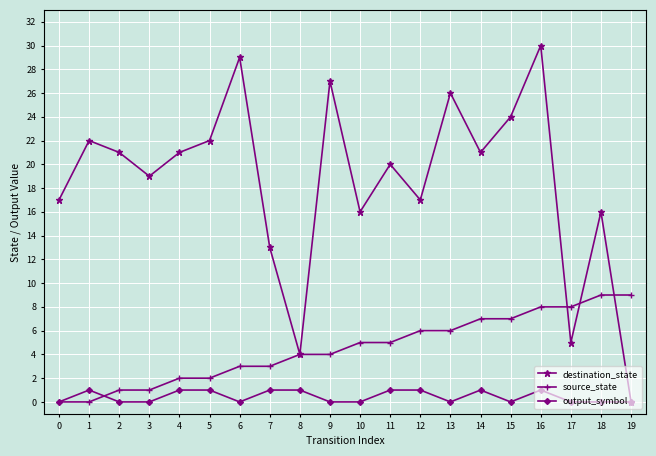

Reading left to right, list all the values displayed in this chart.

destination_state: 17	22	21	19	21	22	29	13	4	27	16	20	17	26	21	24	30	5	16	0
source_state: 0	0	1	1	2	2	3	3	4	4	5	5	6	6	7	7	8	8	9	9
output_symbol: 0	1	0	0	1	1	0	1	1	0	0	1	1	0	1	0	1	0	0	0